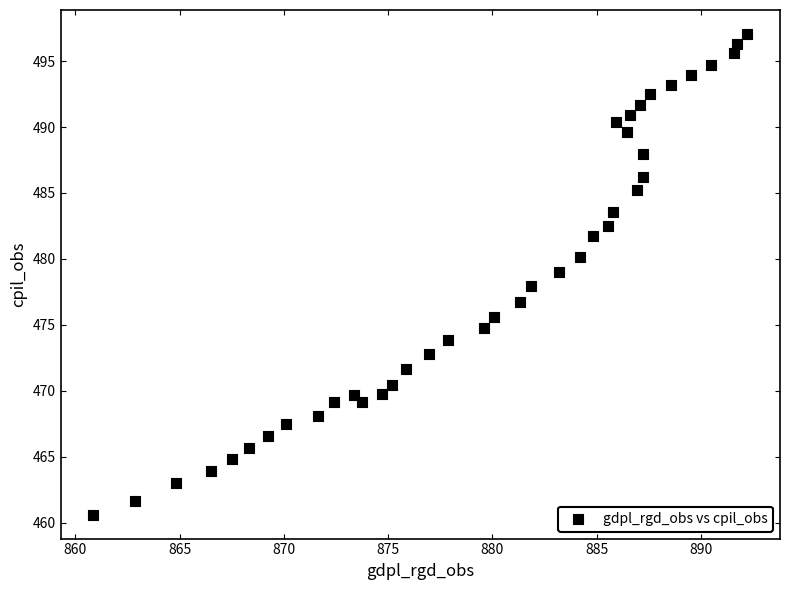

What is the range of Y values (max minus min)?

36.4